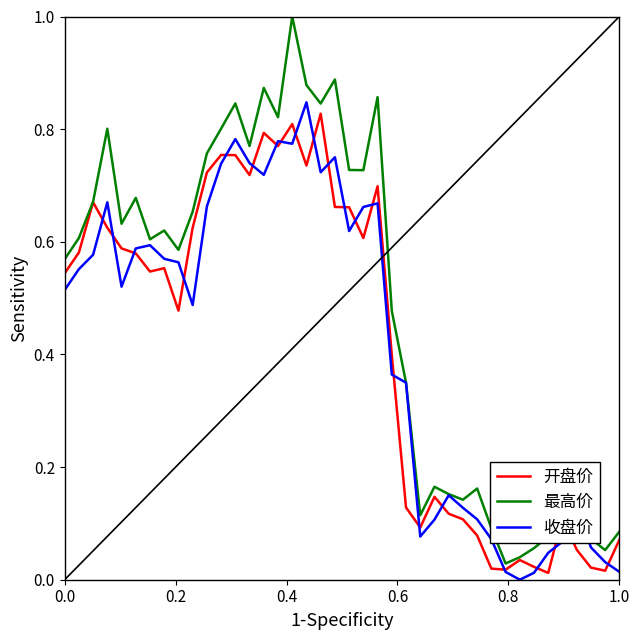

Which series has the largest range (max minus min)?

最高价